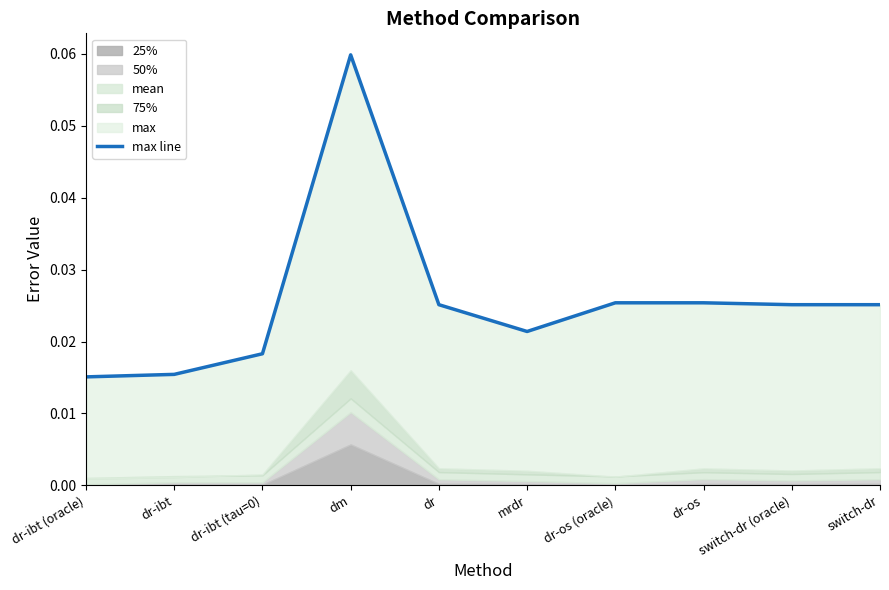

Reading right to left, transcribe all the data shown in this chart.

switch-dr=0.0	switch-dr (oracle)=0.0	dr-os=0.0	dr-os (oracle)=0.0	mrdr=0.0	dr=0.0	dm=0.1	dr-ibt (tau=0)=0.0	dr-ibt=0.0	dr-ibt (oracle)=0.0